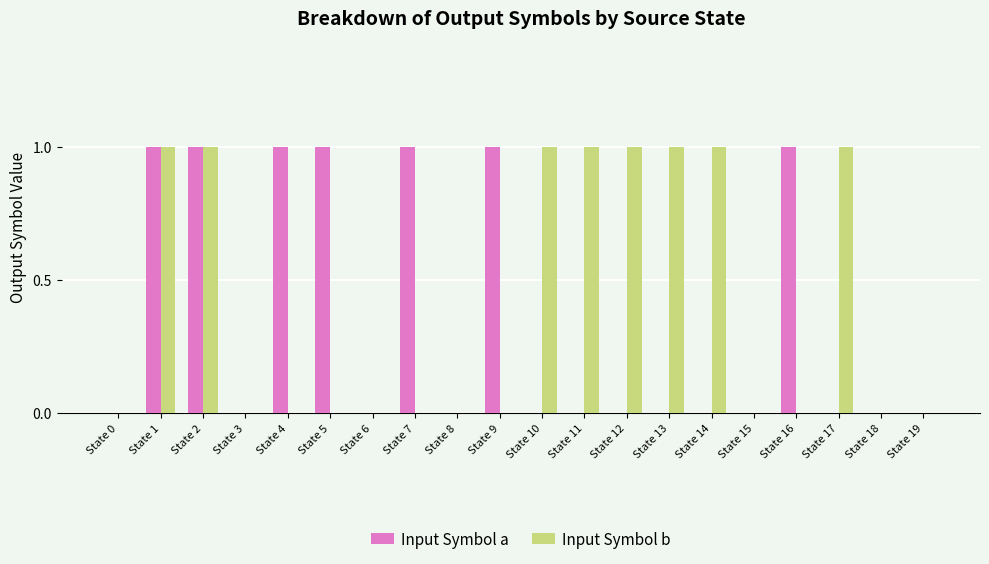

Is it true that Input Symbol a equals 0 at State 9?

False